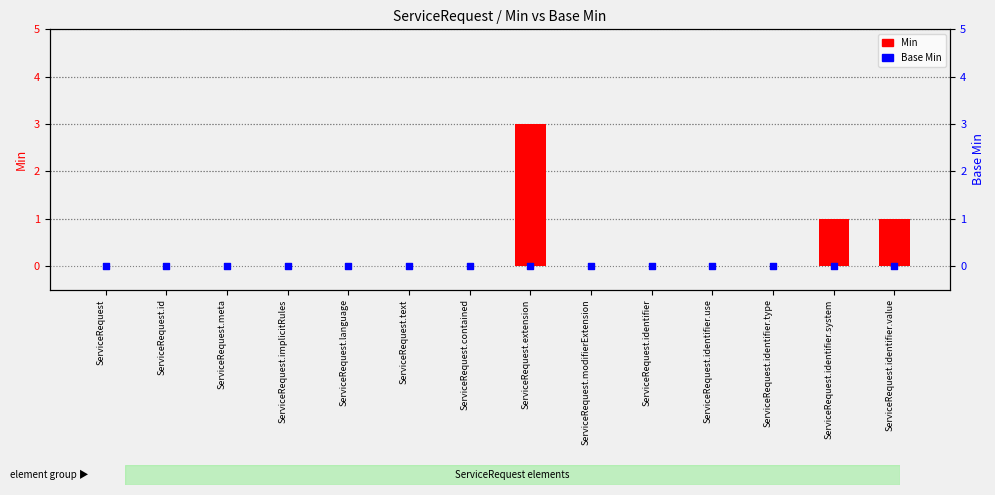

What are all the series names shown in the legend?

Min, Base Min